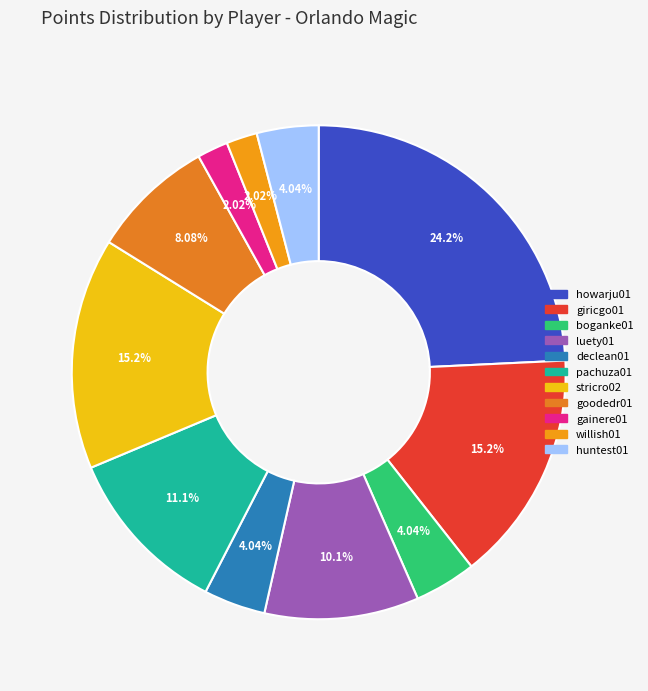

Count the number of slices in the pie.

11